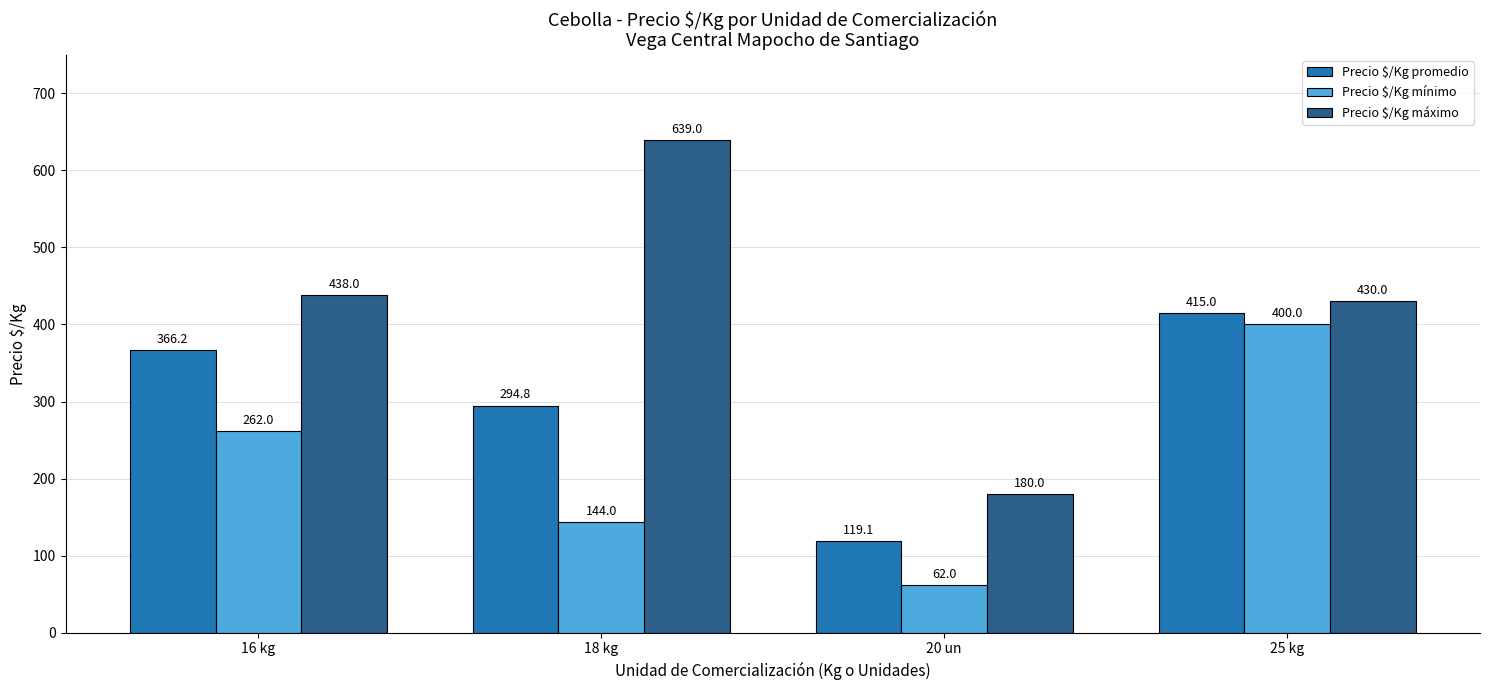

What value does the Precio $/Kg máximo series have at 18 kg?

639.0